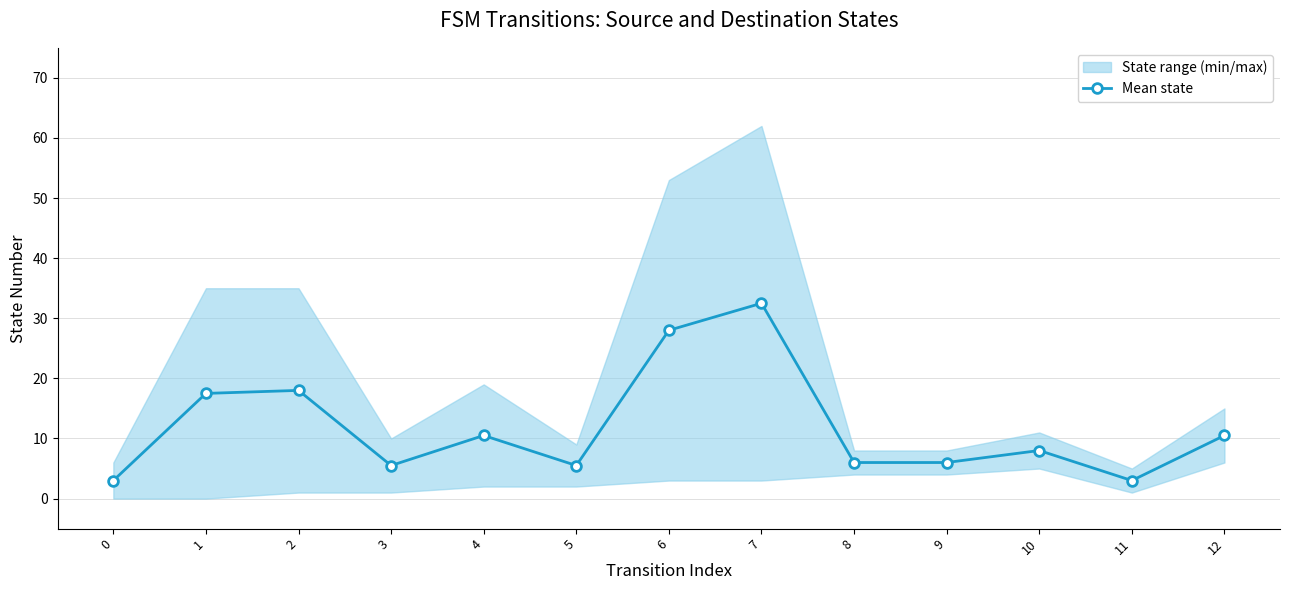

What is the sum of all values?

154.0